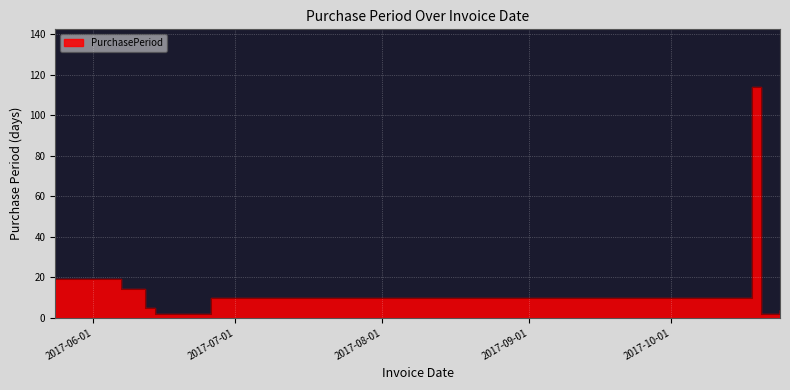

At which label does the data first exceed 5?

2017-05-24